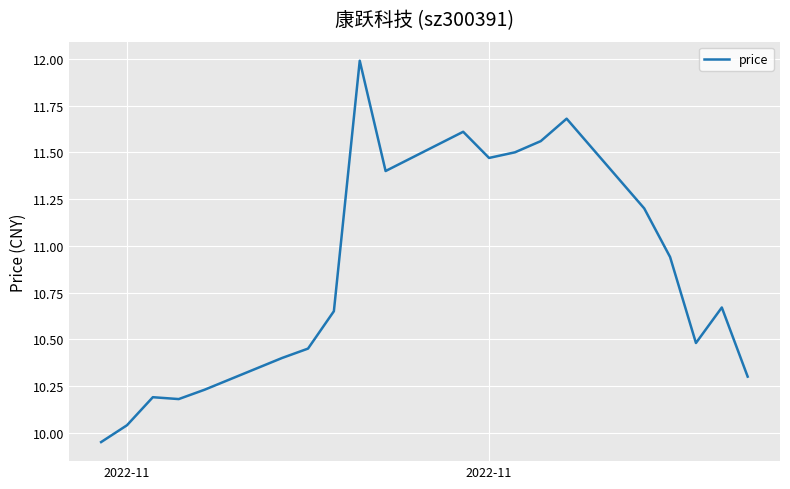

What is the difference between the maximum and minimum values?

2.0